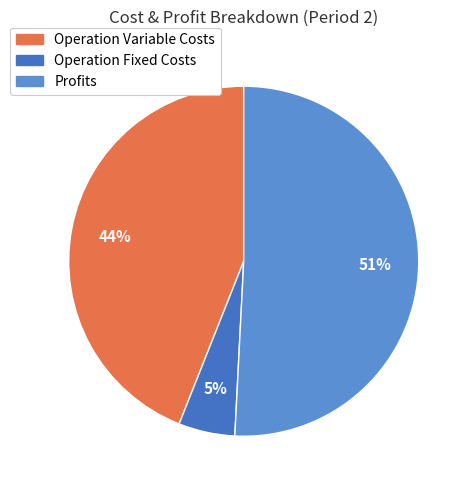

Is there any slice that represents more than half of the pie?

Yes